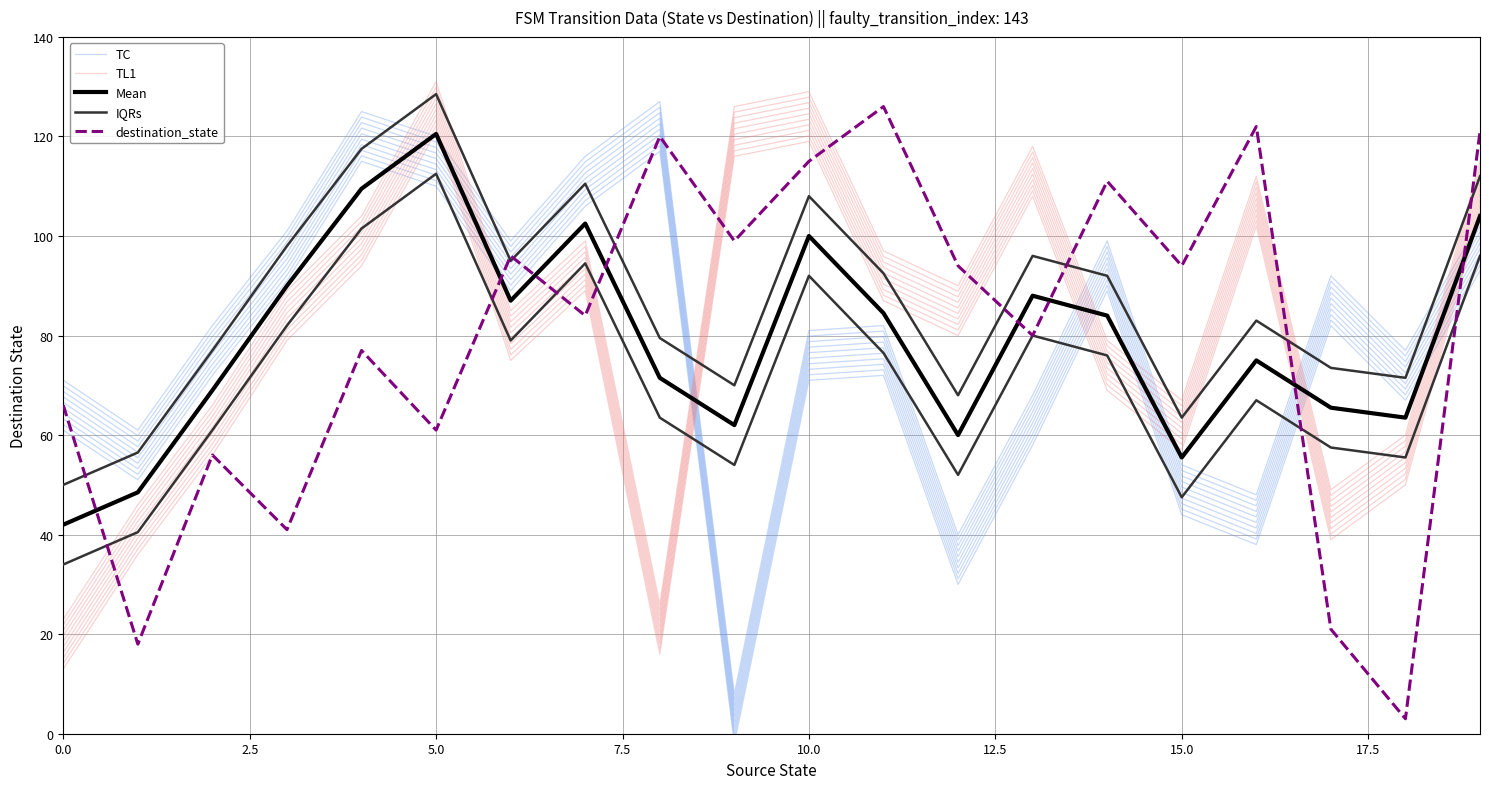

At 9, list the series in order from smallest to largest.

TC, Mean, IQRs, destination_state, TL1